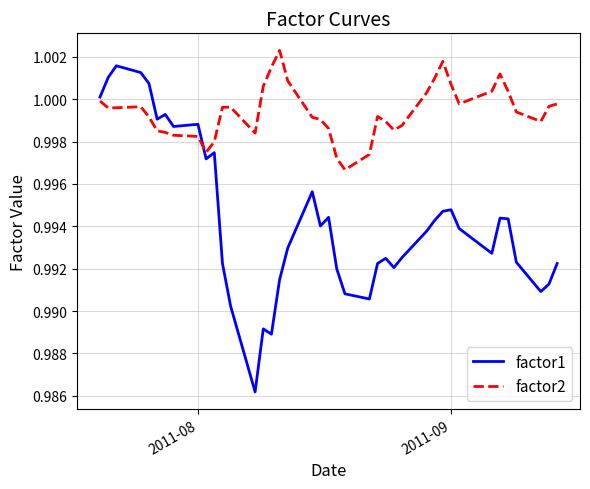

What are all the series names shown in the legend?

factor1, factor2